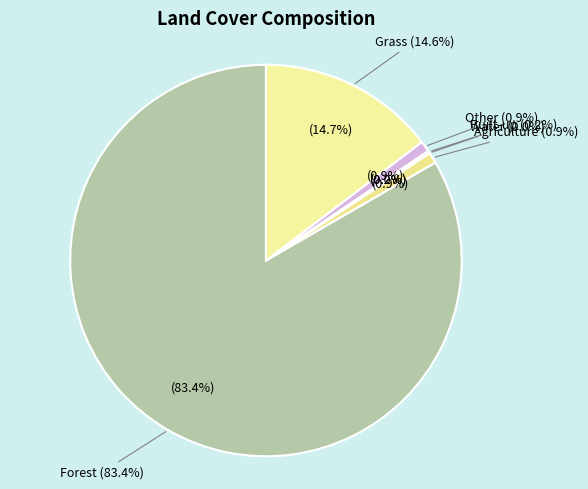

Rank the categories by value from lowest to highest.

water, built, agri, other, grass, forest